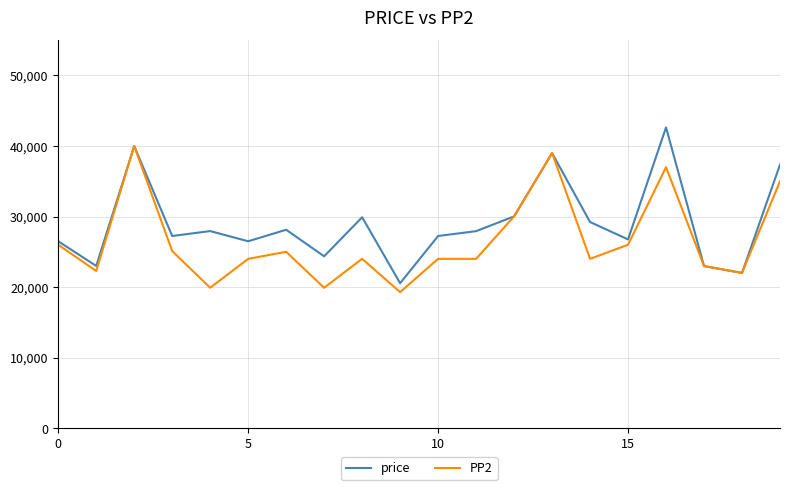

List the series in order of their peak value, lowest first.

PP2, price